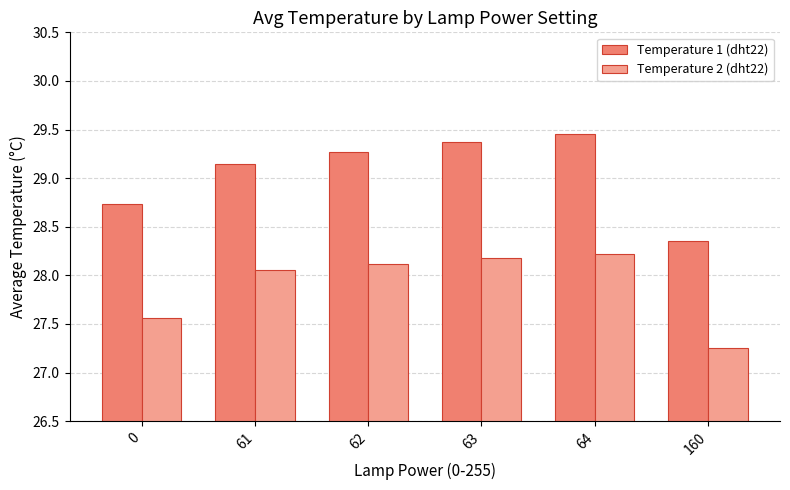

Which series has the widest spread of values?

Temperature 1 (dht22)